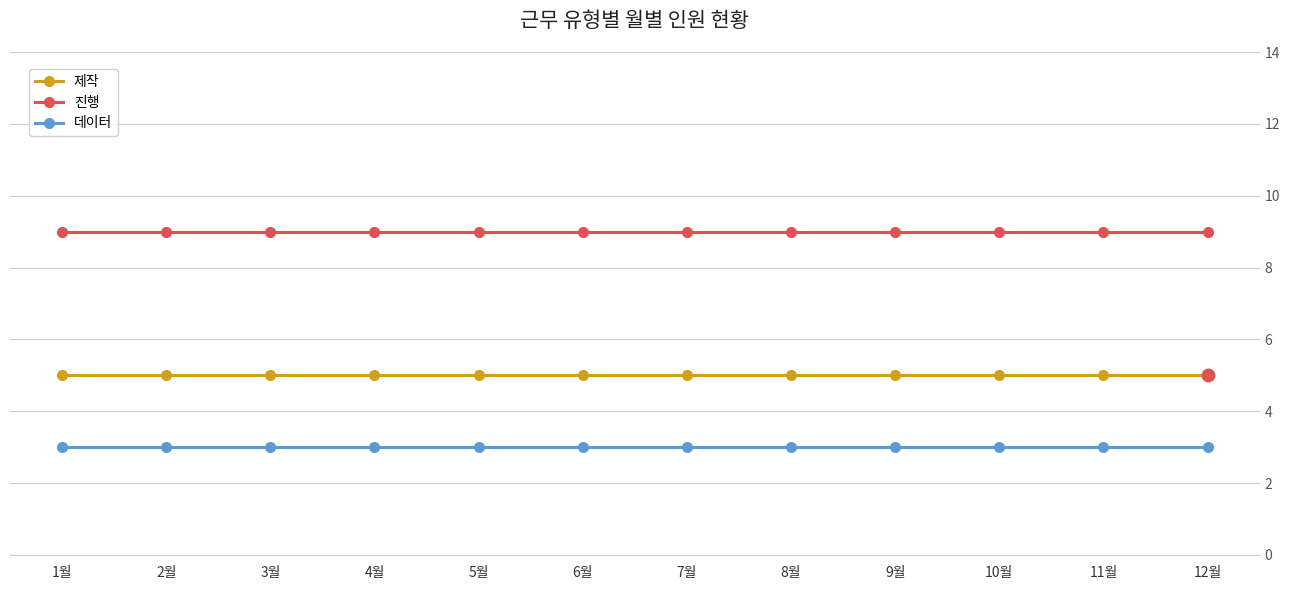

Reading left to right, transcribe all the data shown in this chart.

제작: 1월=5	2월=5	3월=5	4월=5	5월=5	6월=5	7월=5	8월=5	9월=5	10월=5	11월=5	12월=5
진행: 1월=9	2월=9	3월=9	4월=9	5월=9	6월=9	7월=9	8월=9	9월=9	10월=9	11월=9	12월=9
데이터: 1월=3	2월=3	3월=3	4월=3	5월=3	6월=3	7월=3	8월=3	9월=3	10월=3	11월=3	12월=3